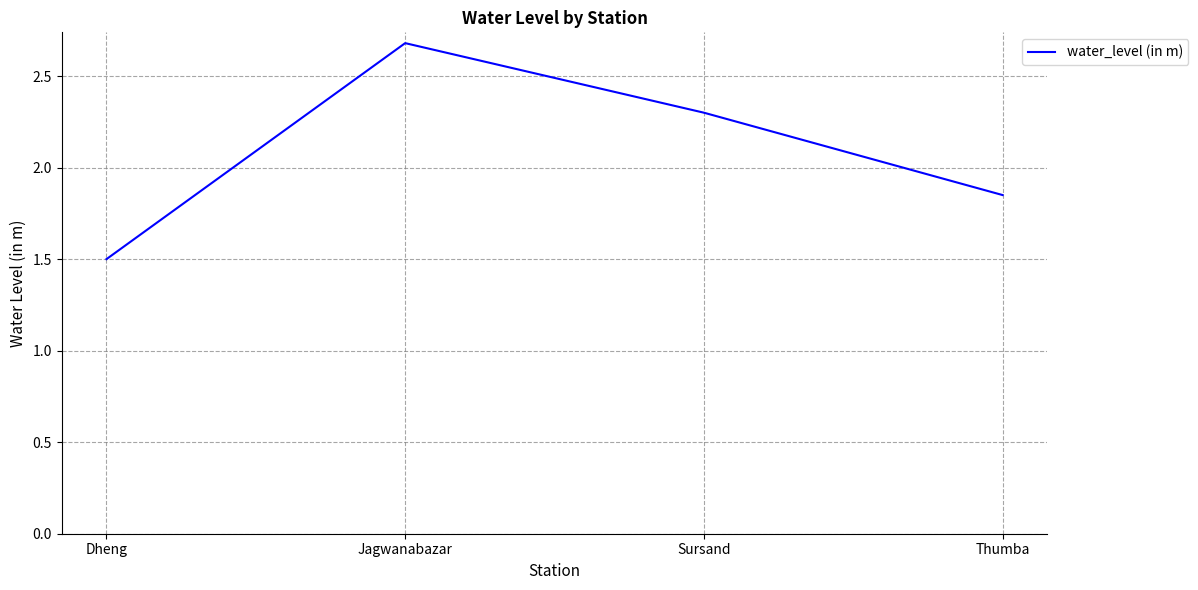

Between Dheng and Sursand, which is larger?

Sursand